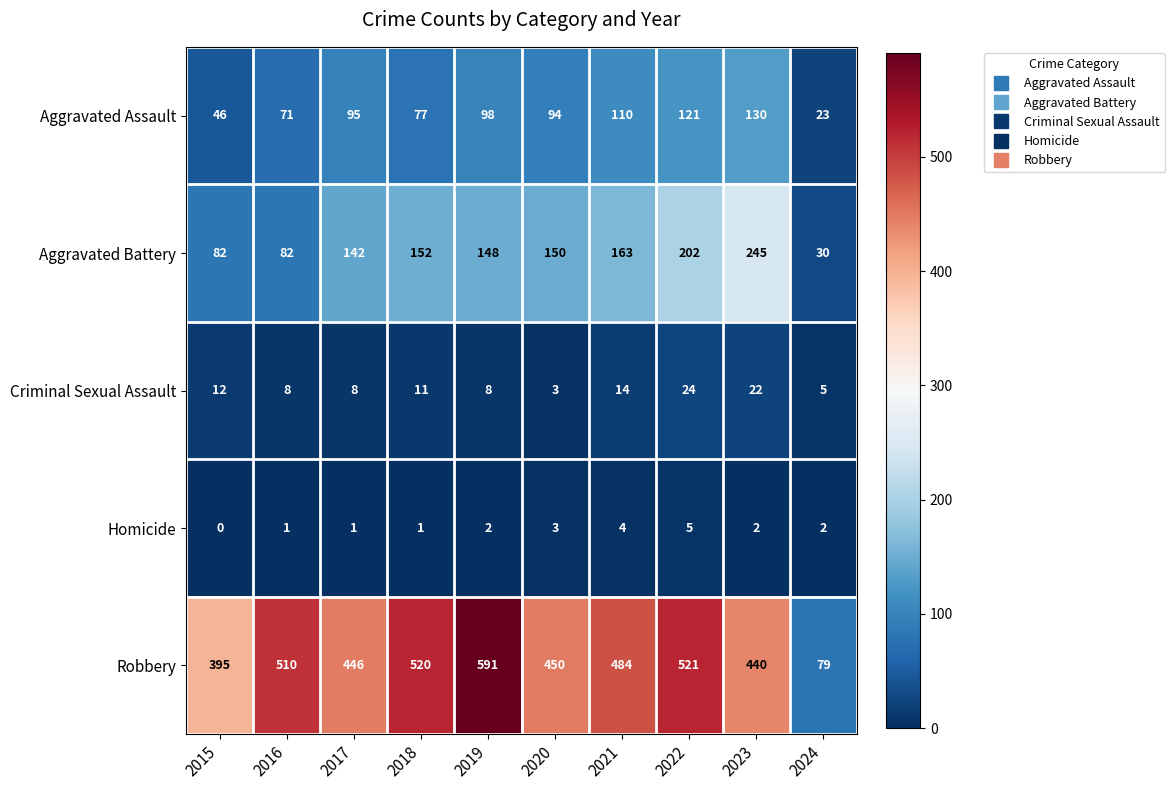

What is the difference between the highest and lowest values at 2015?

395